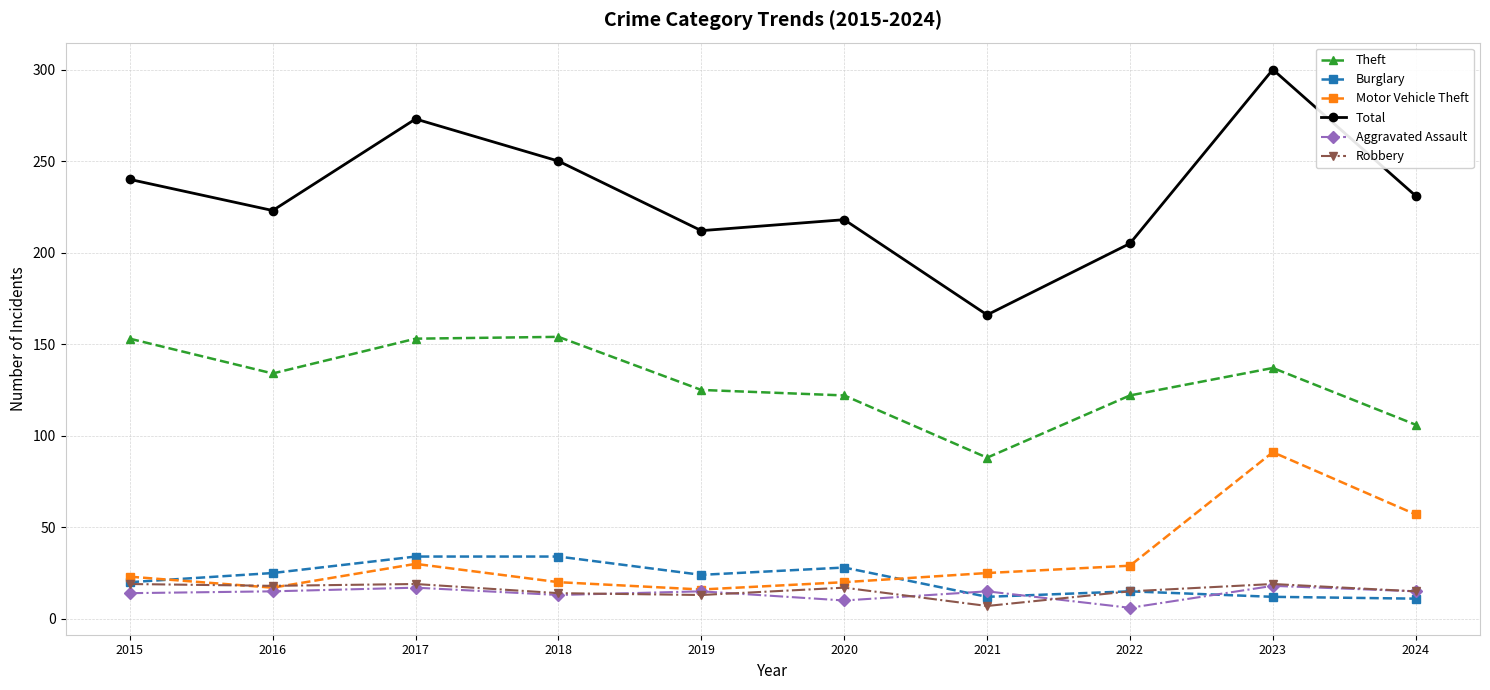

How many series are shown in this chart?

6